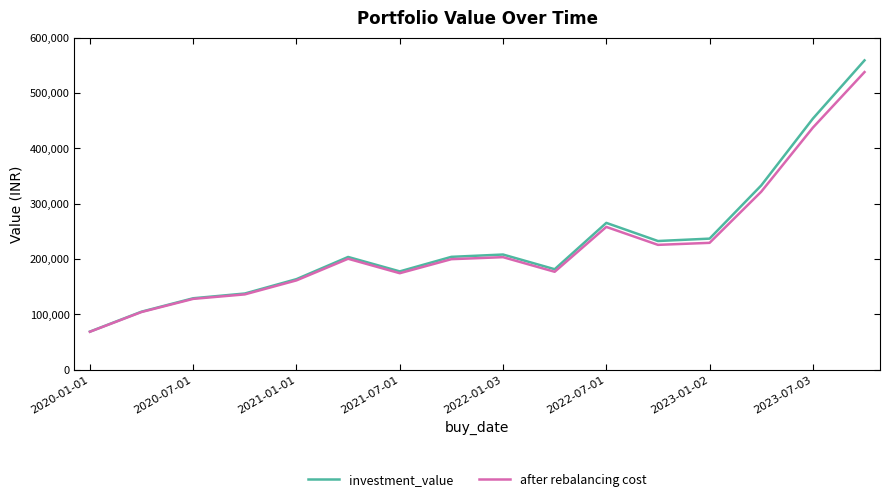

What is the maximum value for after rebalancing cost?

537788.2